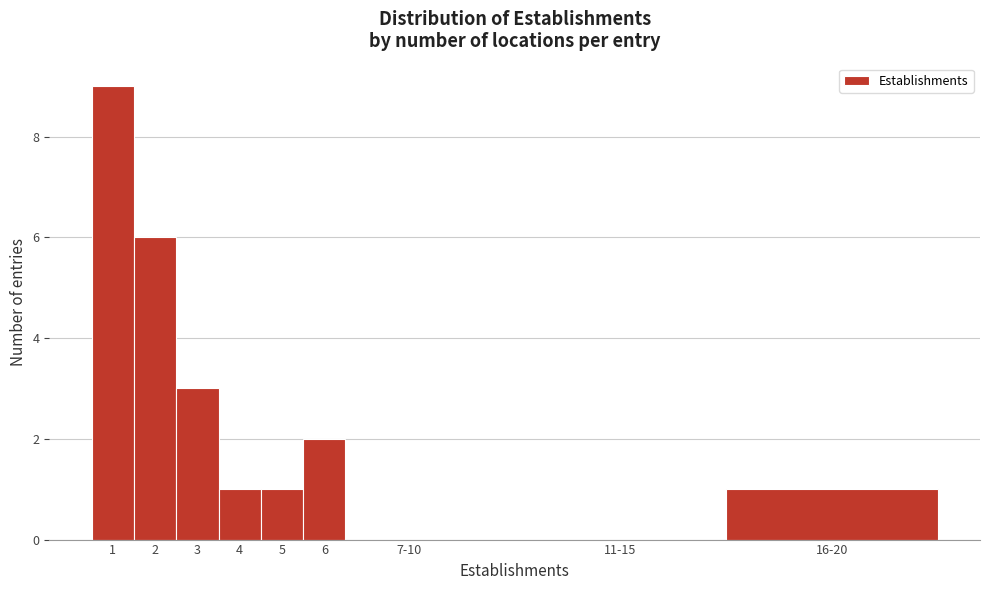

Reading left to right, transcribe all the data shown in this chart.

1=9	2=6	3=3	4=1	5=1	6=2	7-10=0	11-15=0	16-20=1